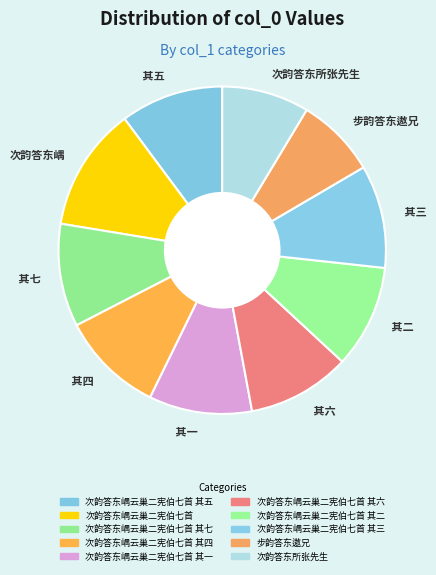

Does any single category account for the majority?

No